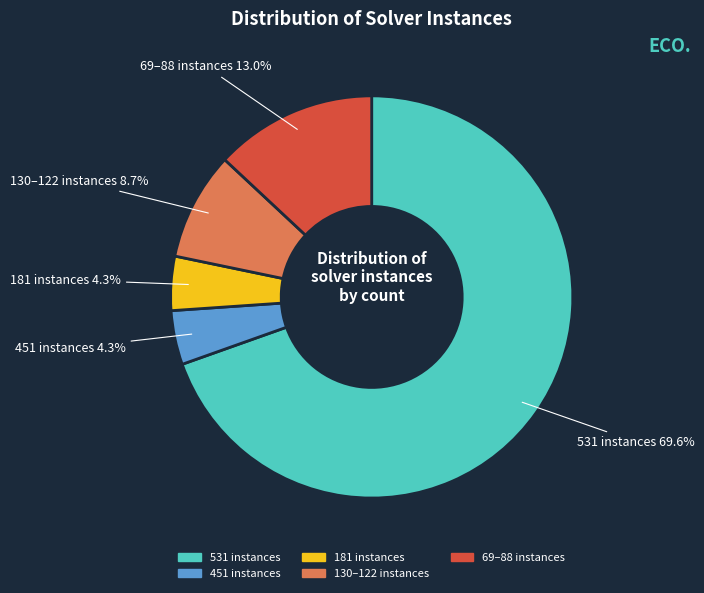

Does any single category account for the majority?

Yes